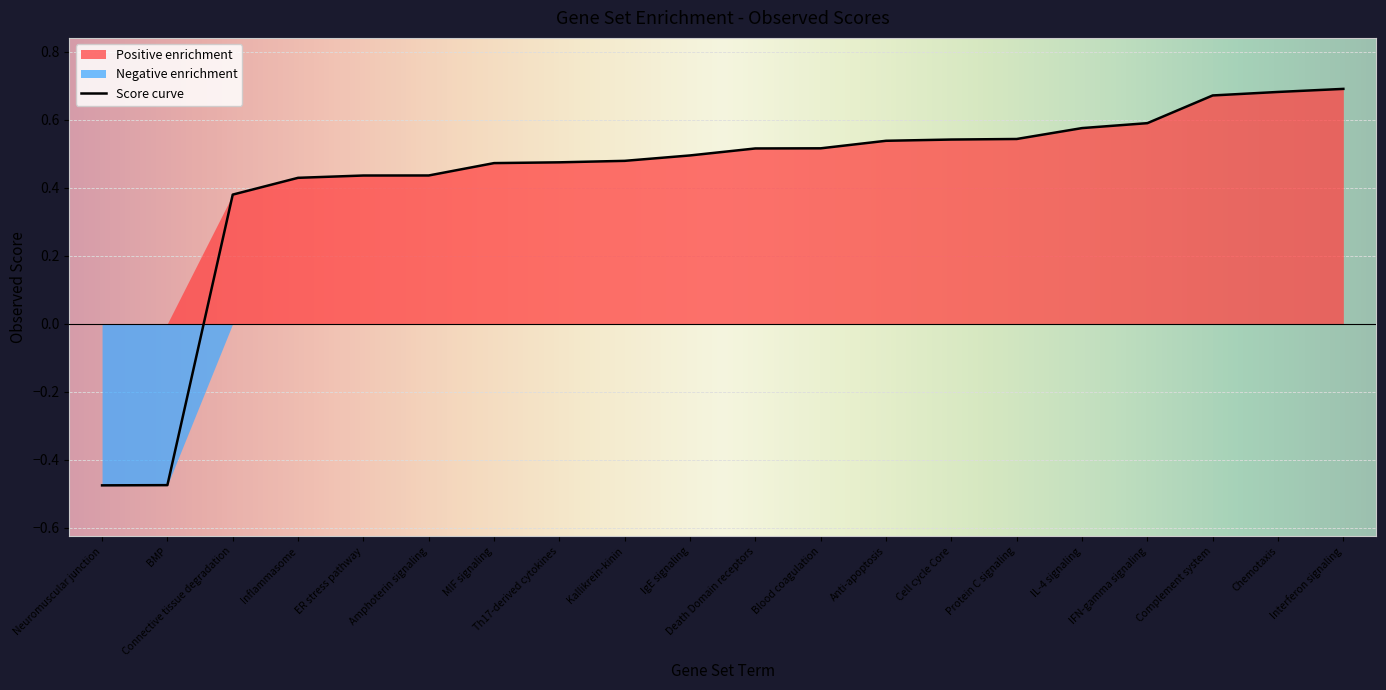

How many values are below zero?

2